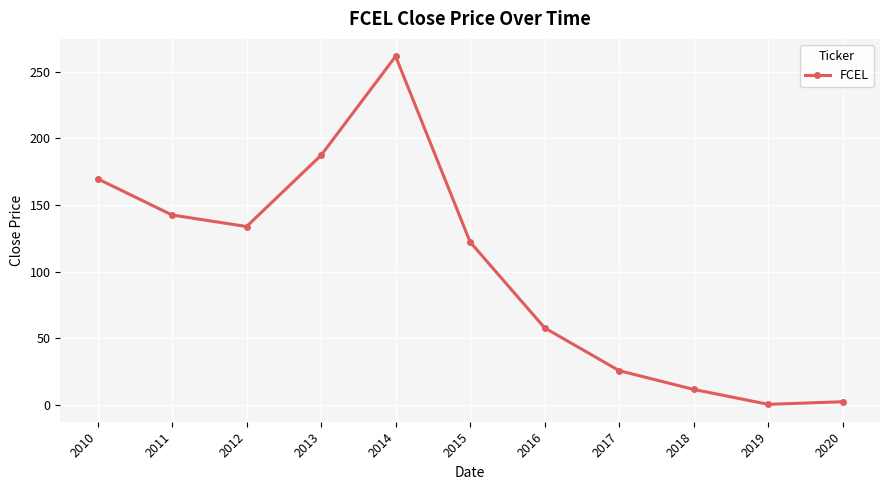

What is the difference between the maximum and minimum values?

261.3